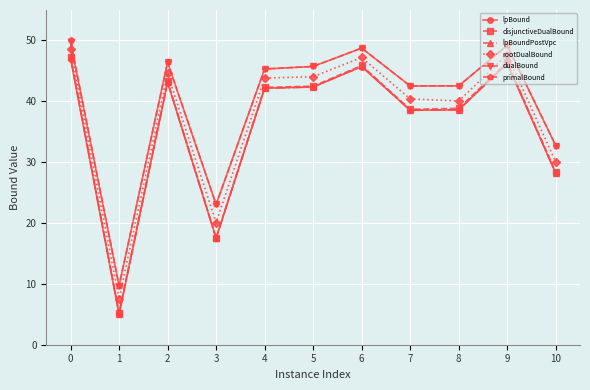

The value of rootDualBound at 4 is 43.8. True or false?

True